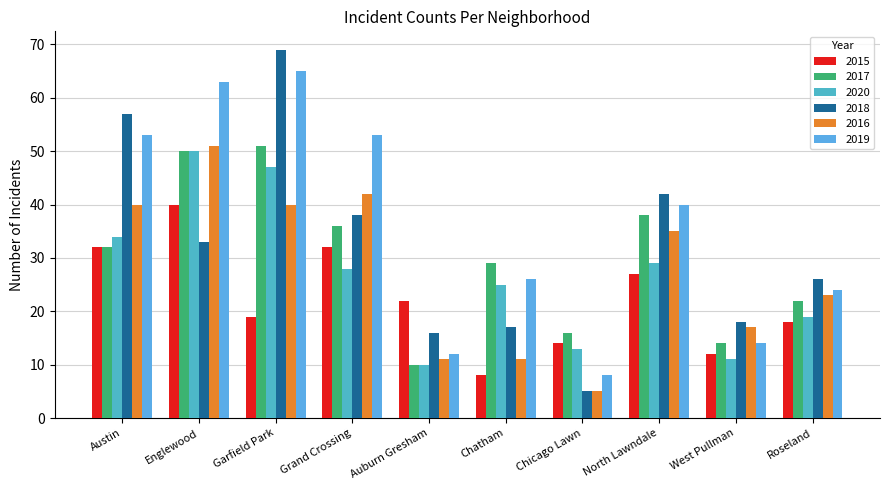

At Roseland, list the series in order from smallest to largest.

2015, 2020, 2017, 2016, 2019, 2018